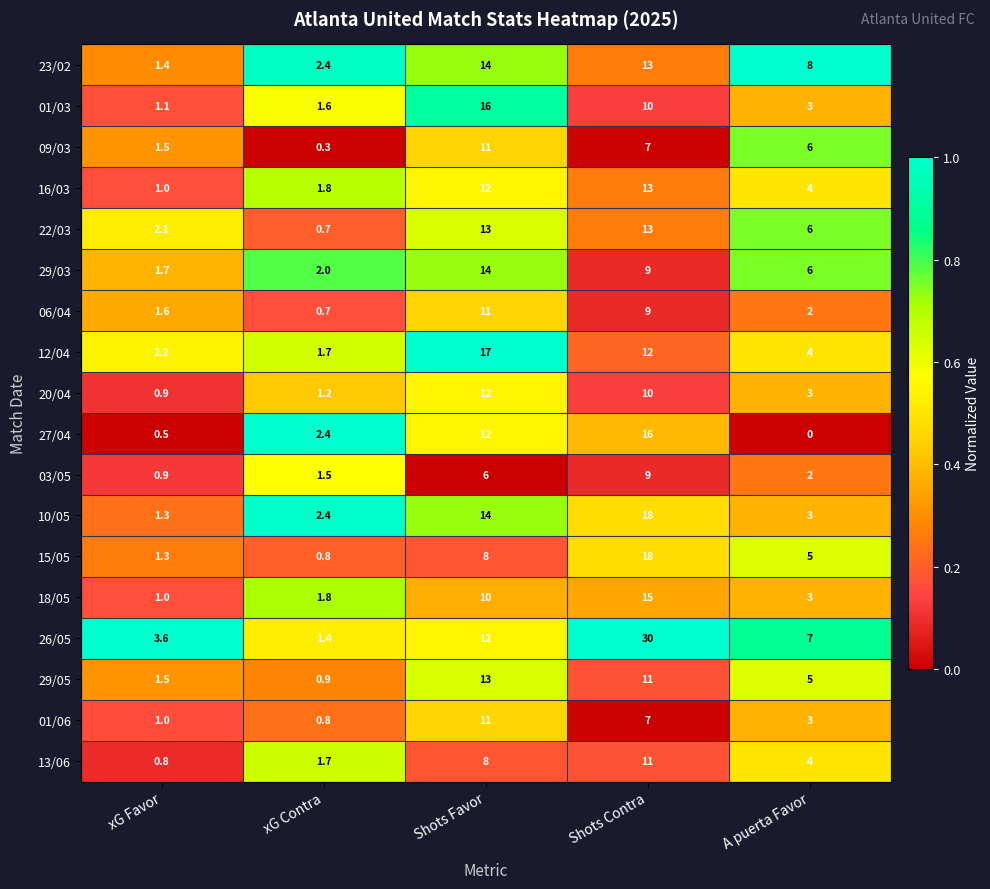

How many categories are shown in the chart?

5